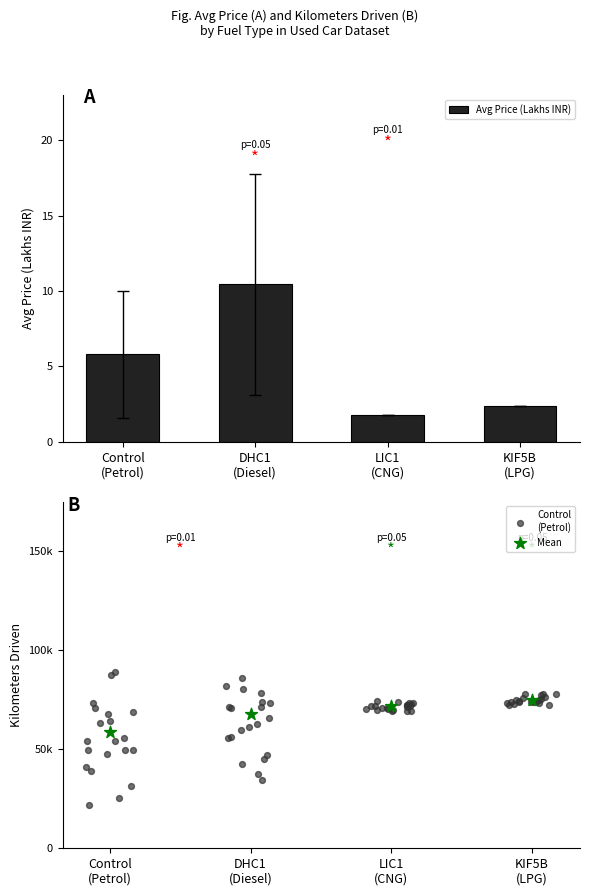

What is the average value of the Avg Price (Lakhs INR) series?

5.1